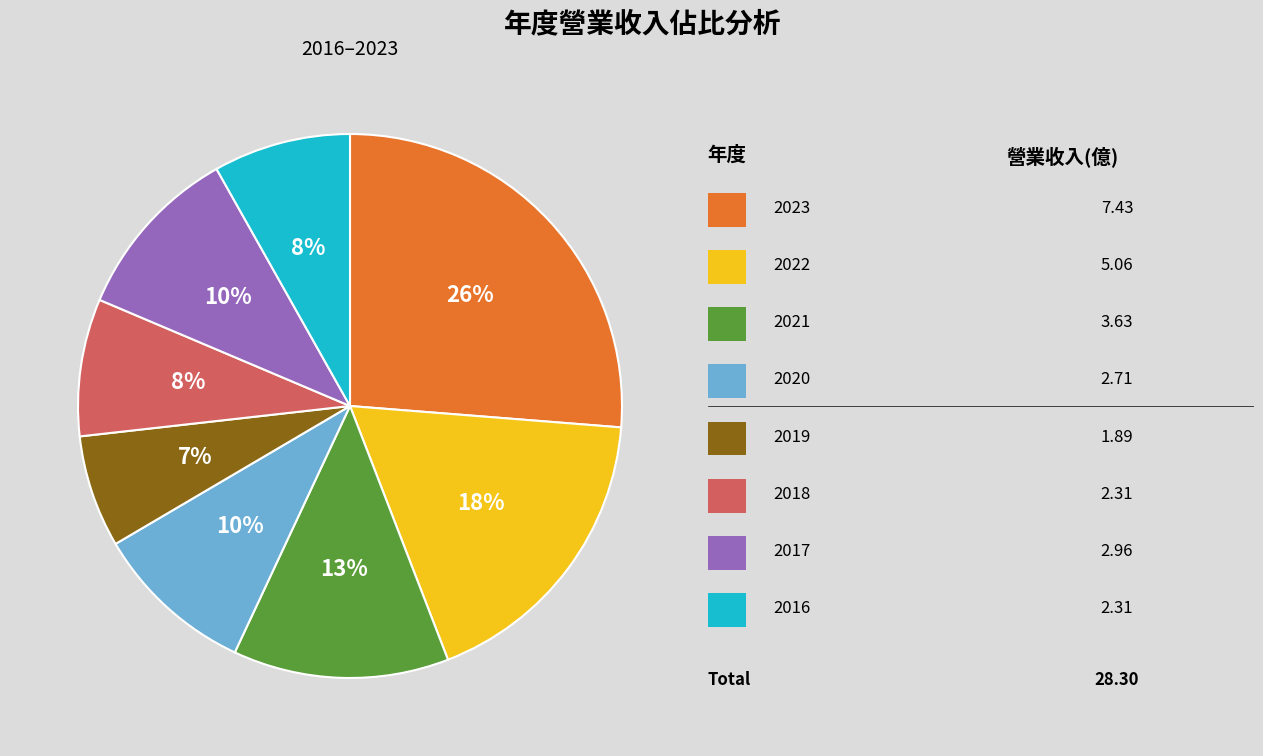

Is there any slice that represents more than half of the pie?

No